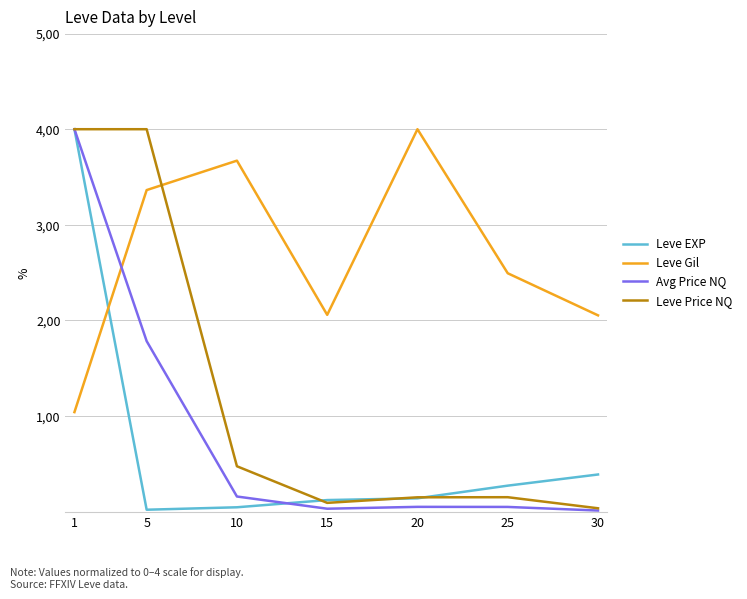

At which label does Leve Price NQ reach its peak?

1